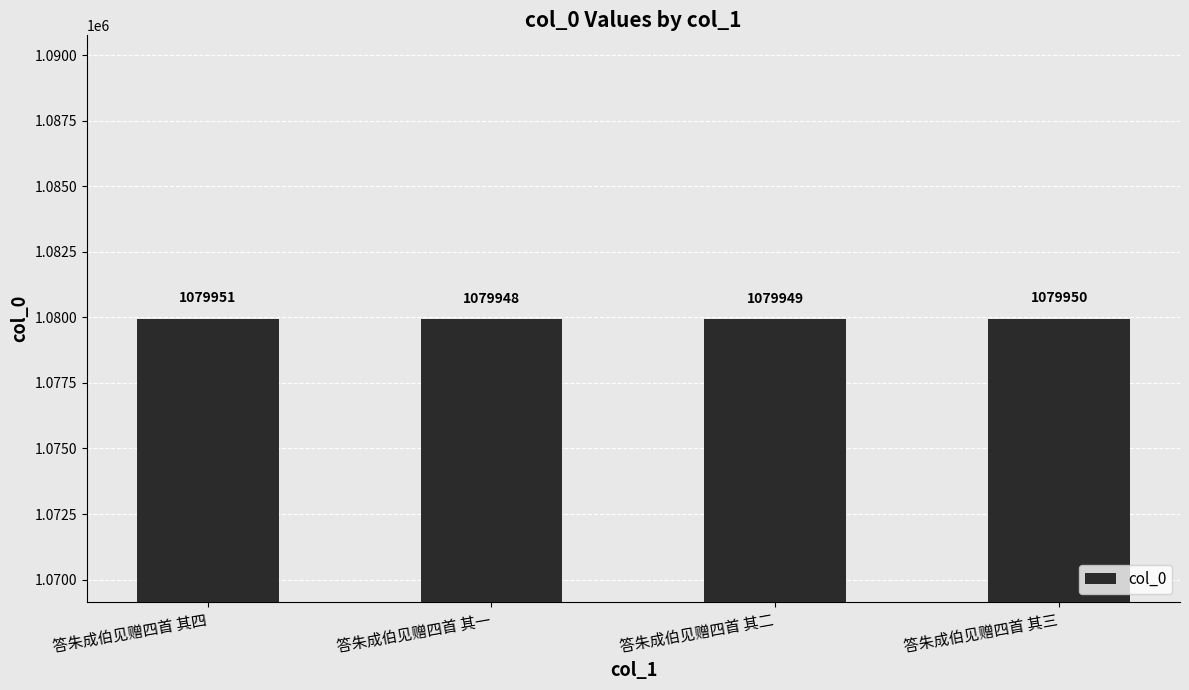

True or false: the data shows 1079950 at 答朱成伯见赠四首 其三.

True